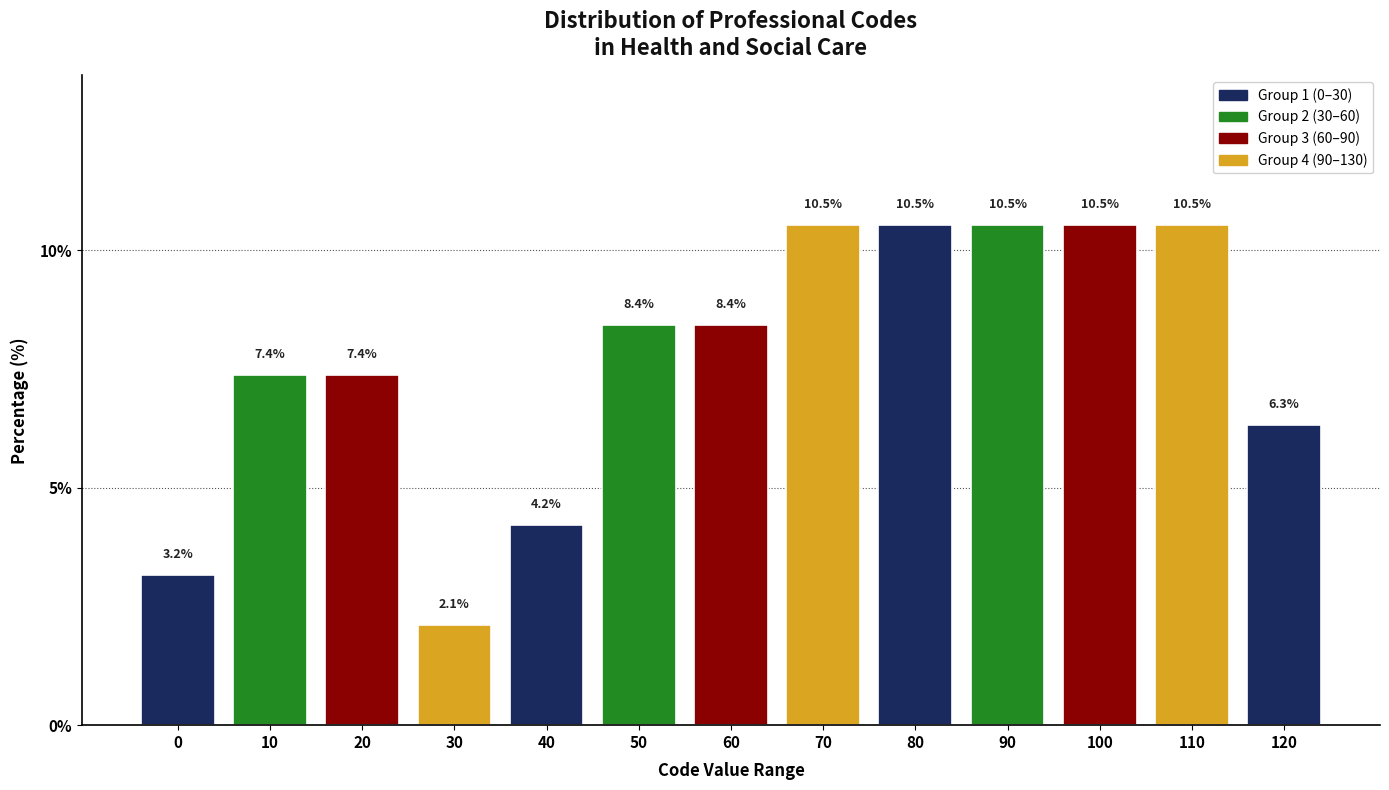

Reading left to right, list all the values displayed in this chart.

3.2	7.4	7.4	2.1	4.2	8.4	8.4	10.5	10.5	10.5	10.5	10.5	6.3